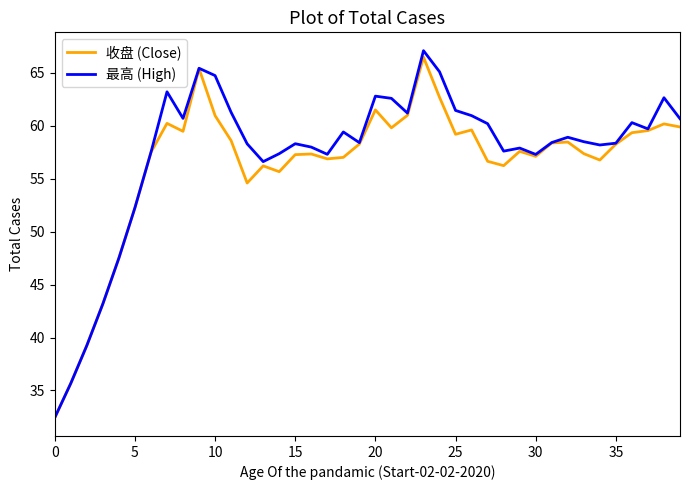

Which series has the widest spread of values?

最高 (High)